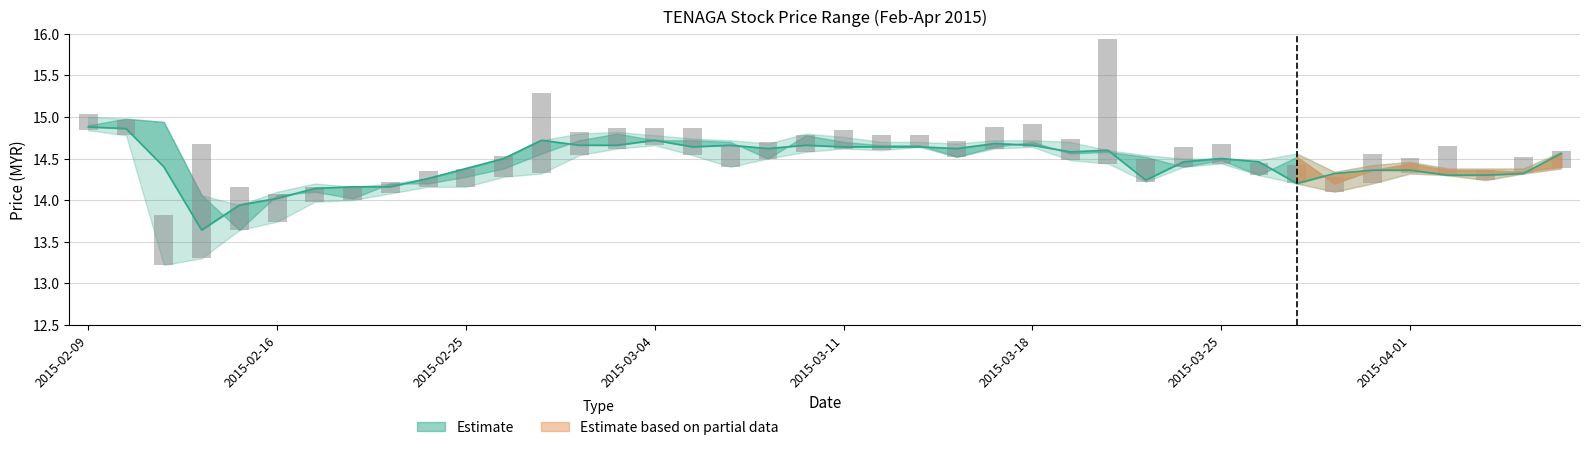

The close series shows 4.0 at 23. True or false?

False